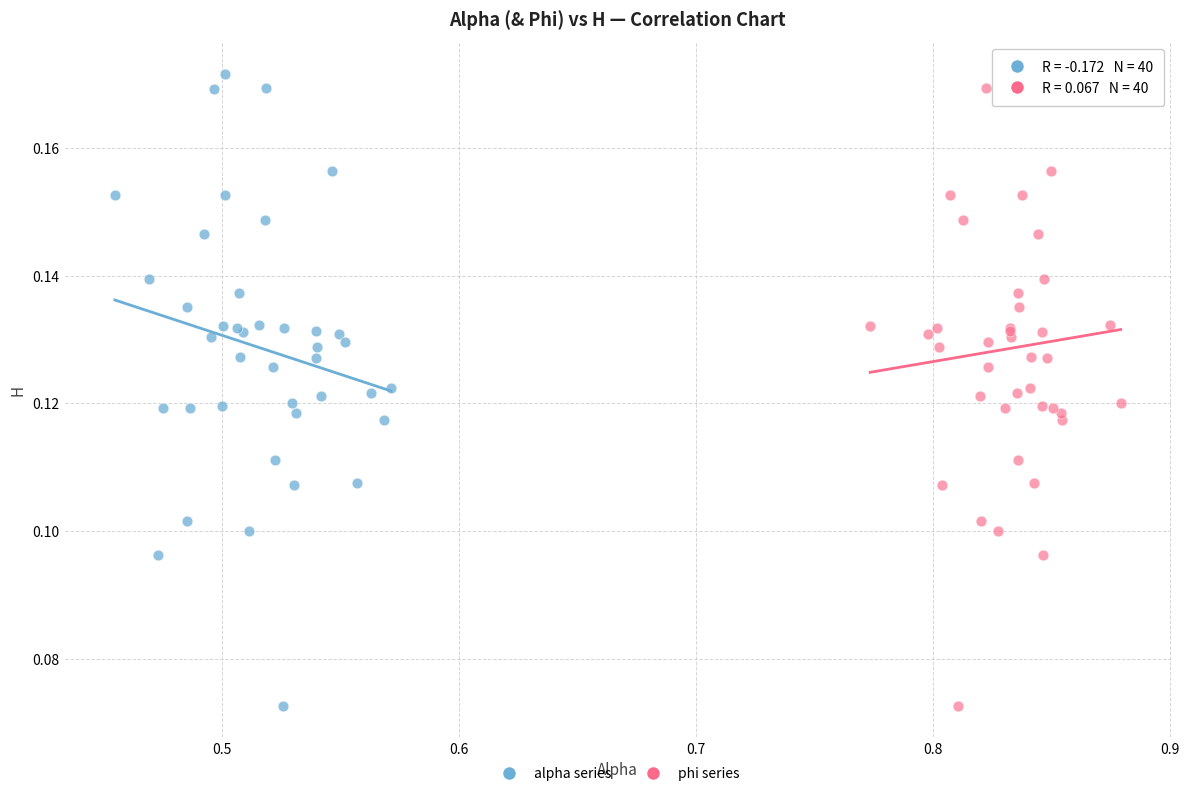

What are all the series names shown in the legend?

alpha series, phi series